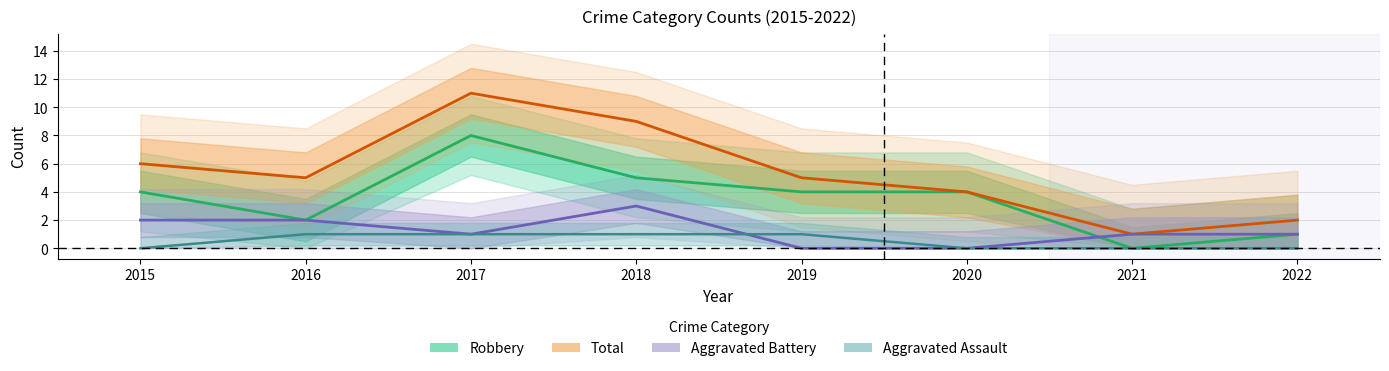

What are all the series names shown in the legend?

Aggravated Assault, Aggravated Battery, Robbery, Total